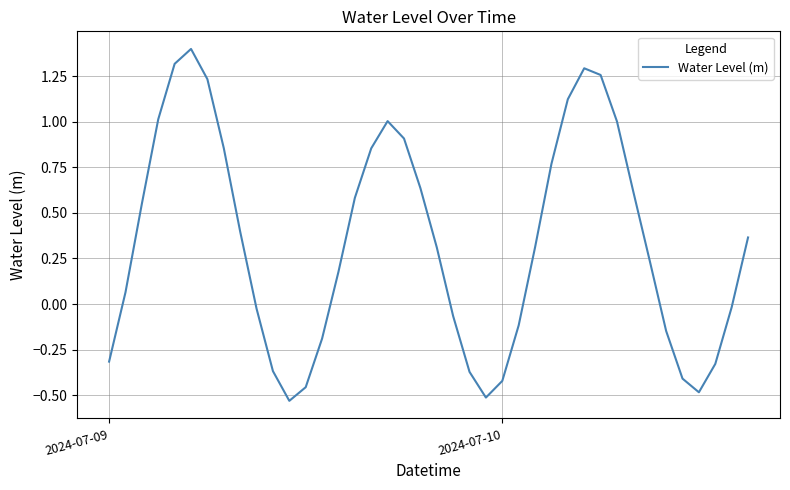

What is the difference between the maximum and minimum values?

1.9